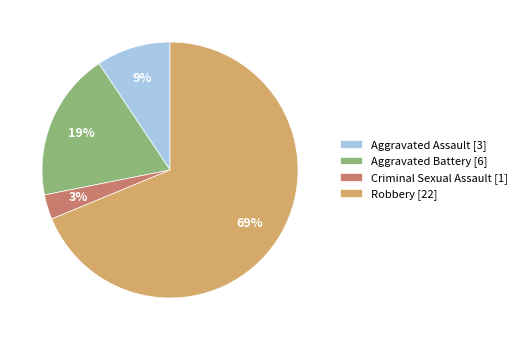

Is the sum of Aggravated Battery [6] and Robbery [22] greater than half?

Yes